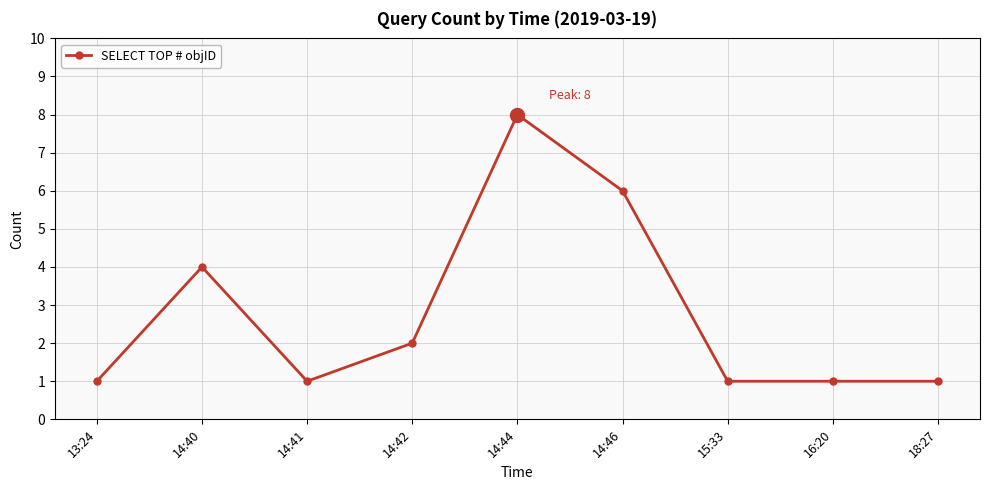

The value at 14:41 is 1. True or false?

True